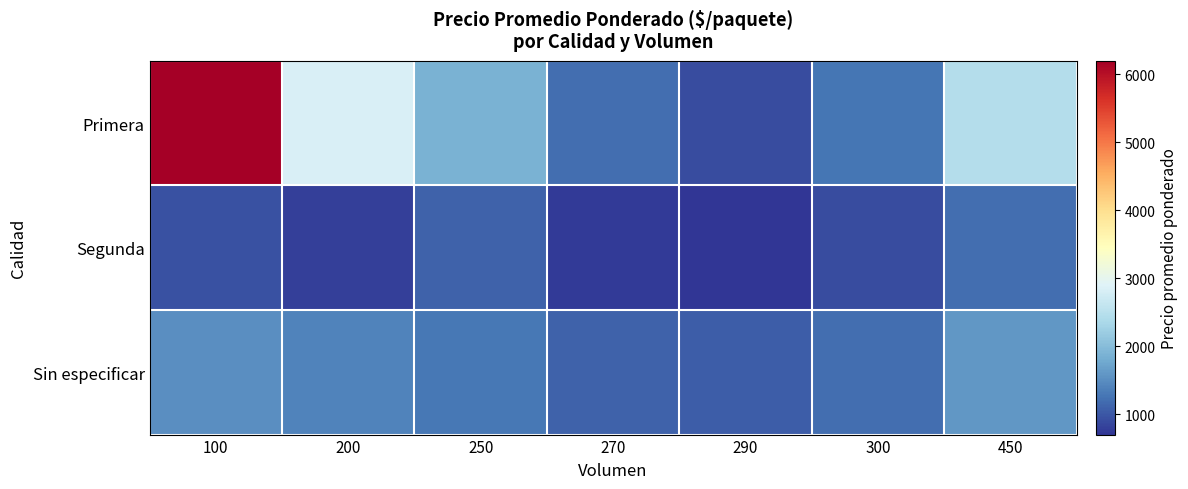

Which series has the widest spread of values?

Primera